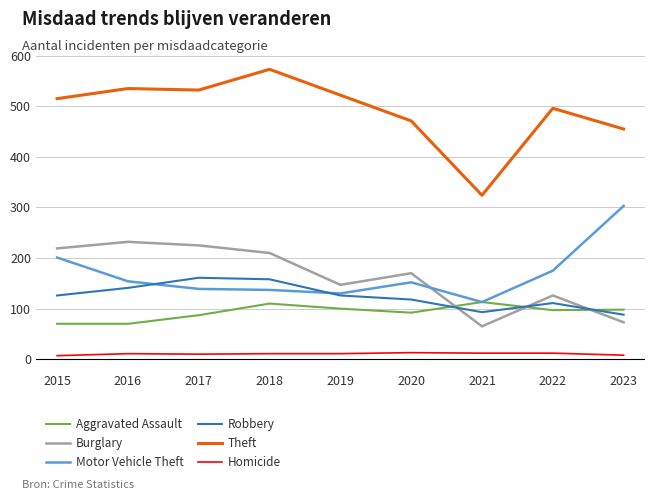

Is the value of Burglary at 2020 greater than the value of Theft at 2017?

No